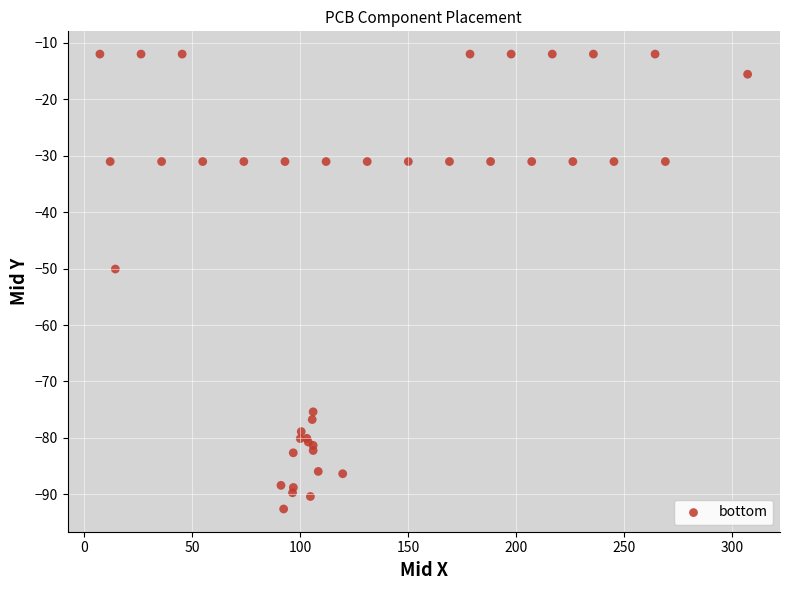

What Y value in the scatter plot is closest to -52?

-50.1